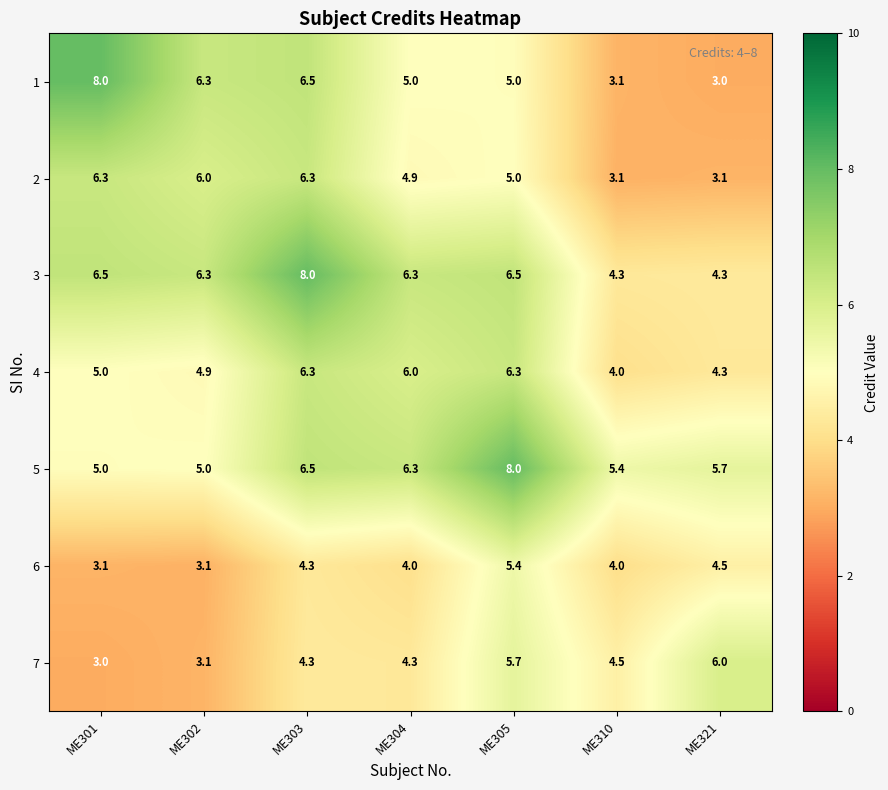

At which label is 4 closest to 5?

ME301